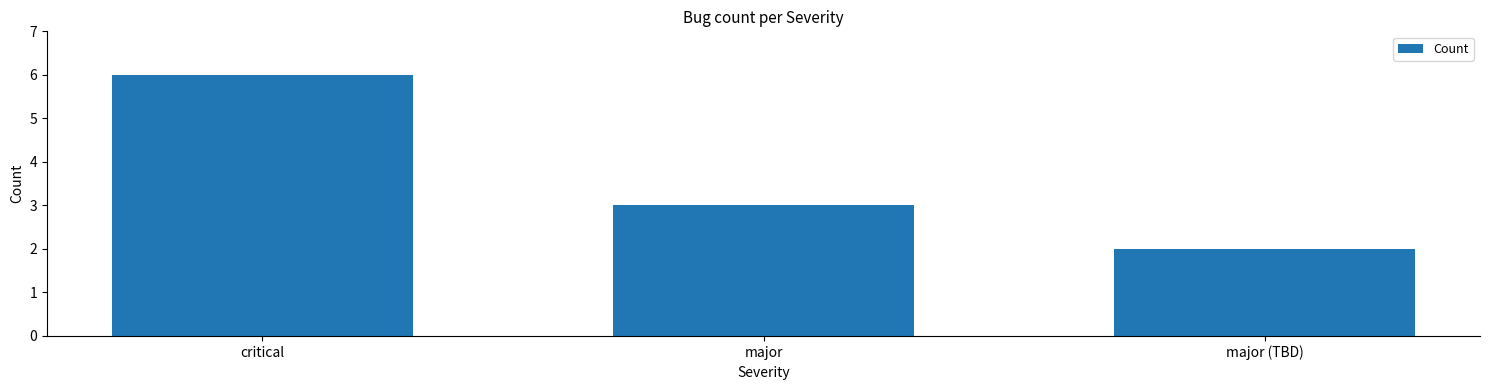

How many values are between 2 and 6?

3